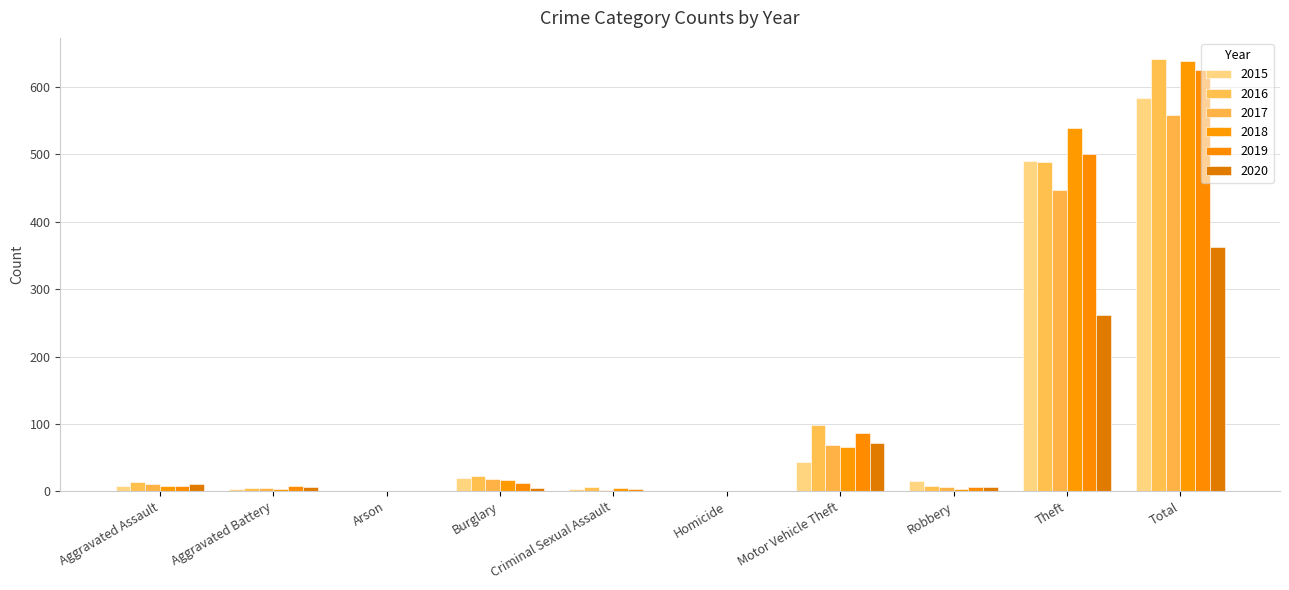

What is the label of the 2nd bar from the left?

Aggravated Battery